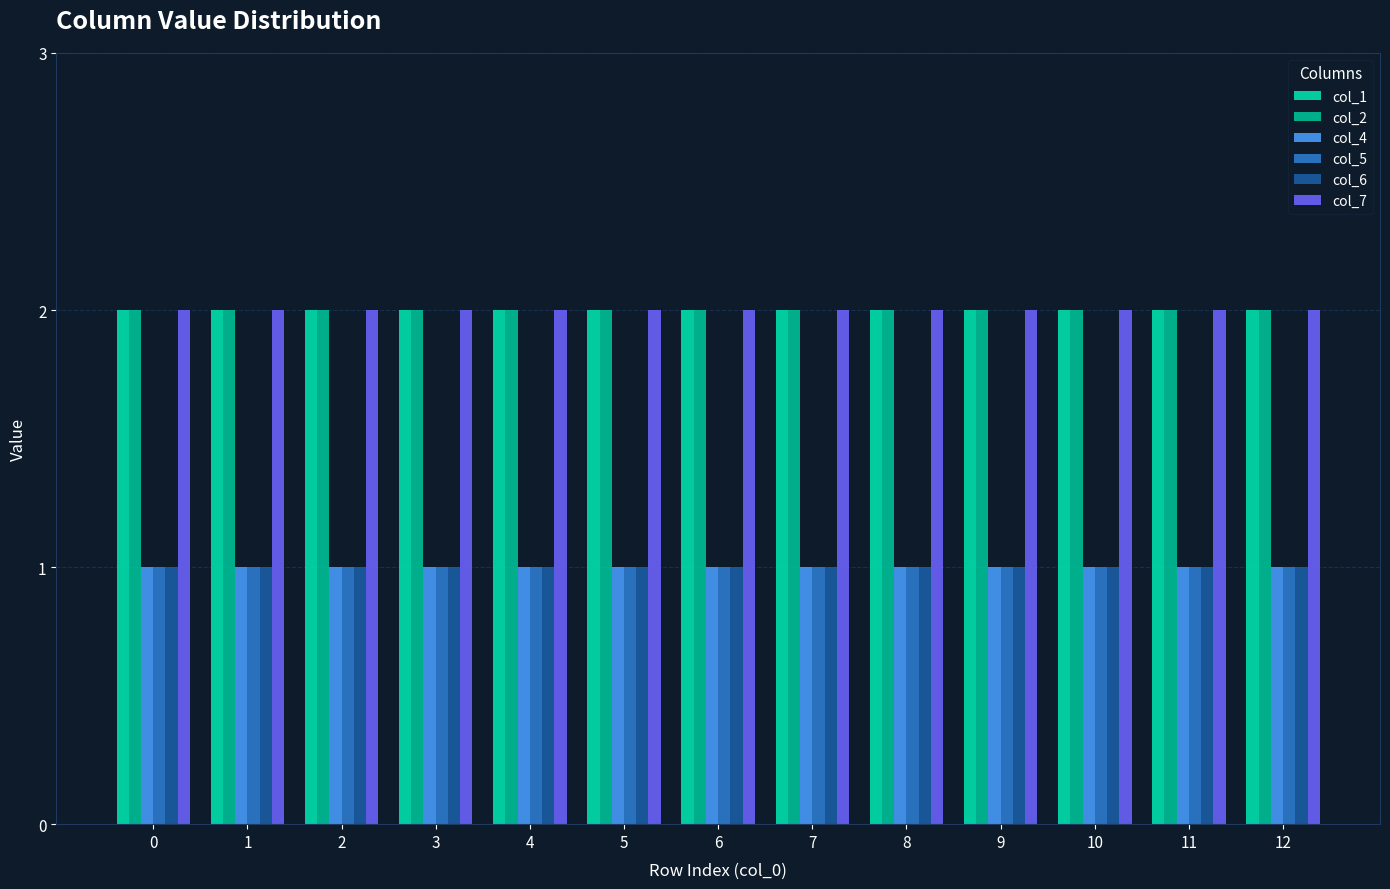

Which series has the widest spread of values?

col_1